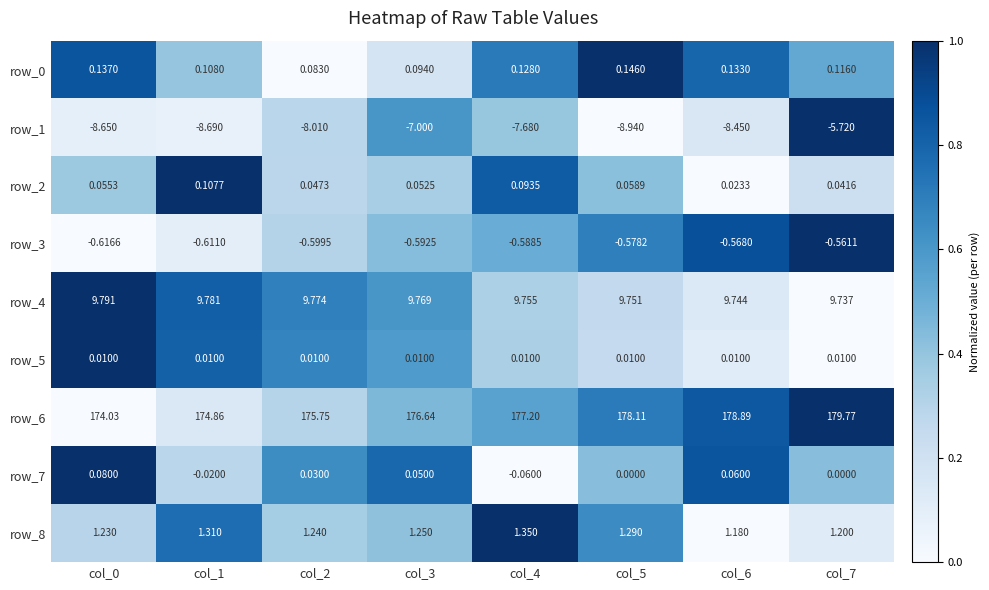

Is the value of row_0 at col_3 greater than the value of row_1 at col_1?

Yes